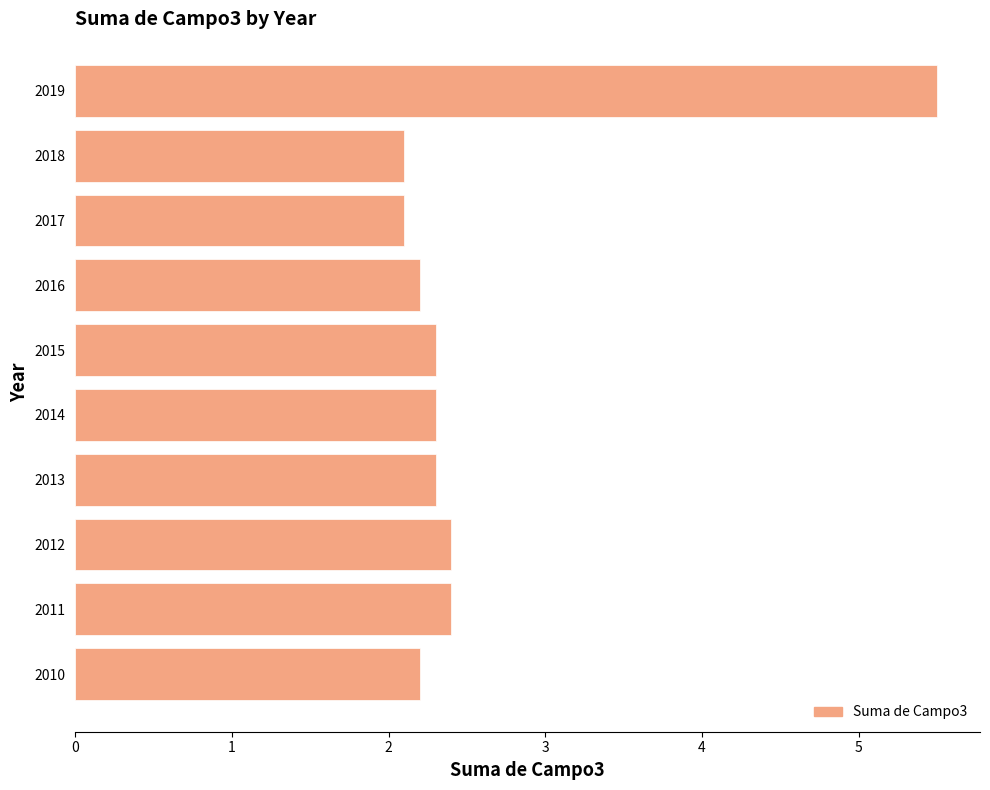

What is the difference between the maximum and minimum values?

3.4